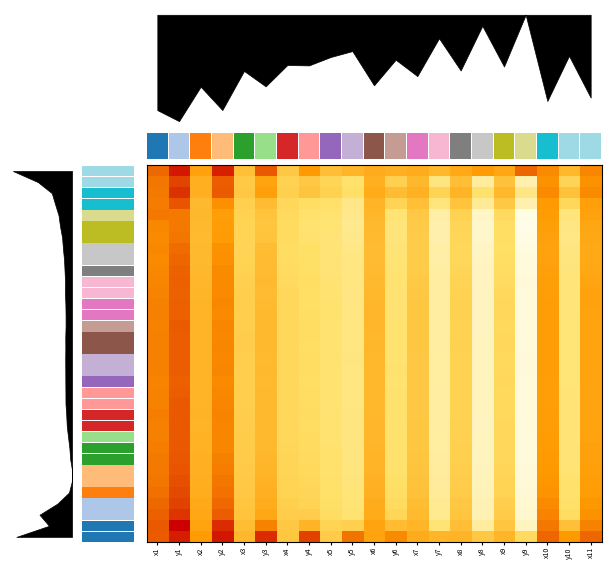

At how many categories does at least one series exceed 446?

4